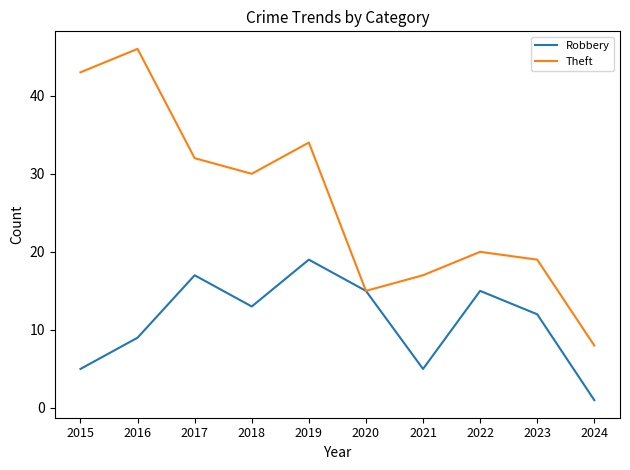

What is the difference between the Theft values at 2019 and 2017?

2